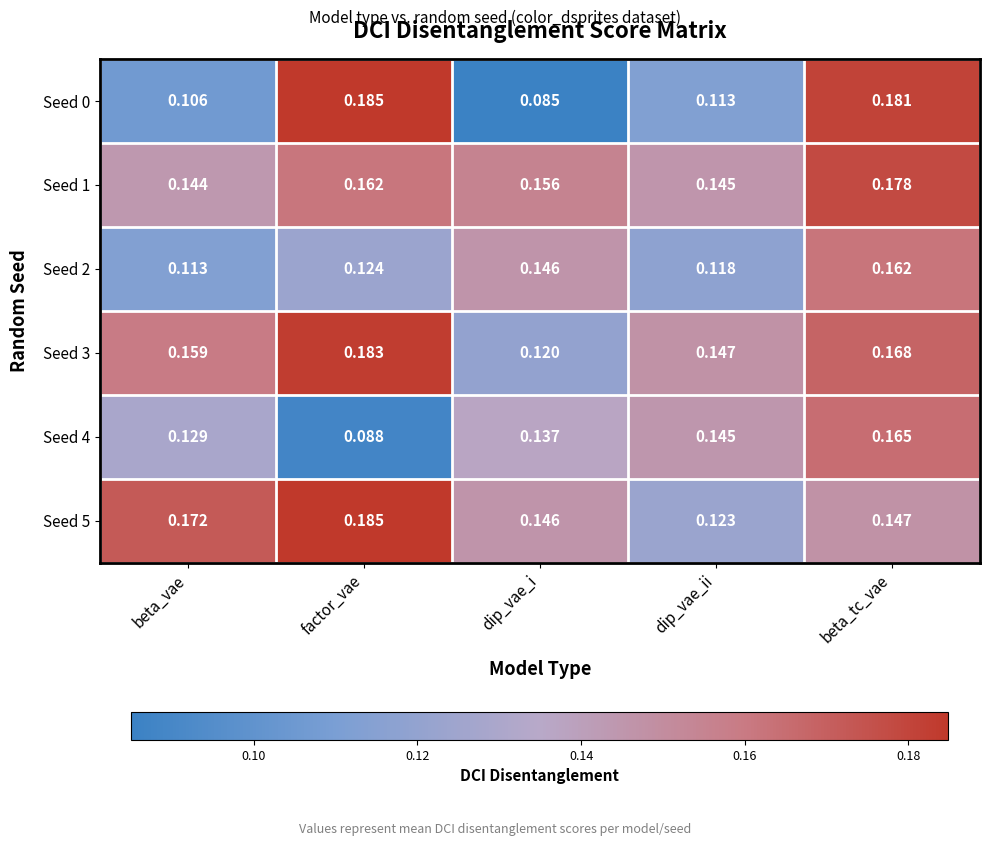

At which category does the chart reach its minimum across all series?

dip_vae_i